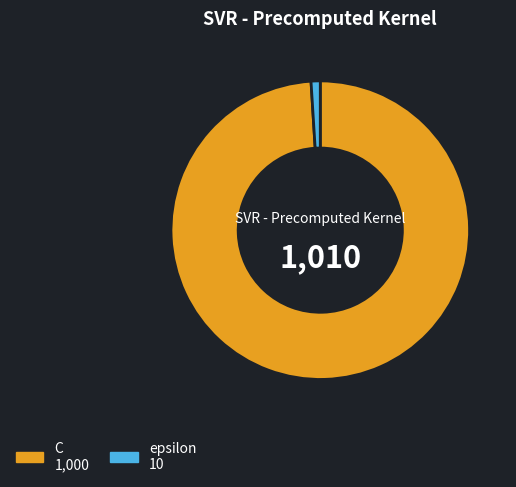

Is it true that C is 99% of the pie?

True